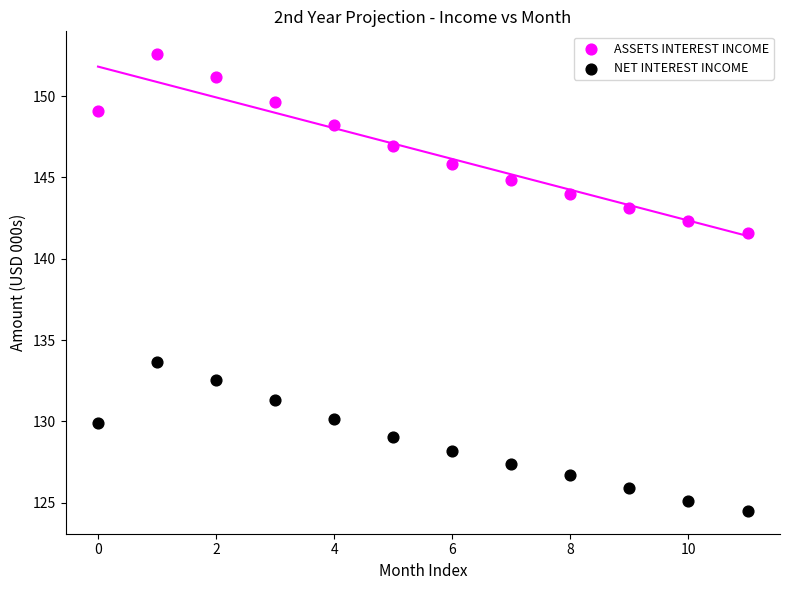

Which series has the widest spread of Y values?

ASSETS INTEREST INCOME